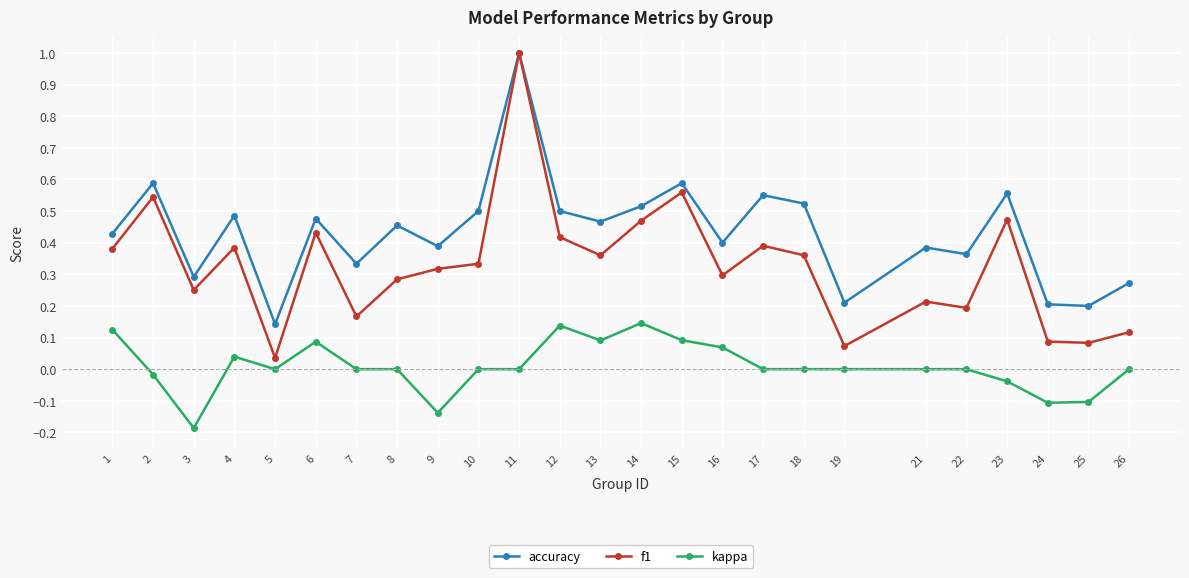

True or false: kappa and f1 intersect in this chart.

False